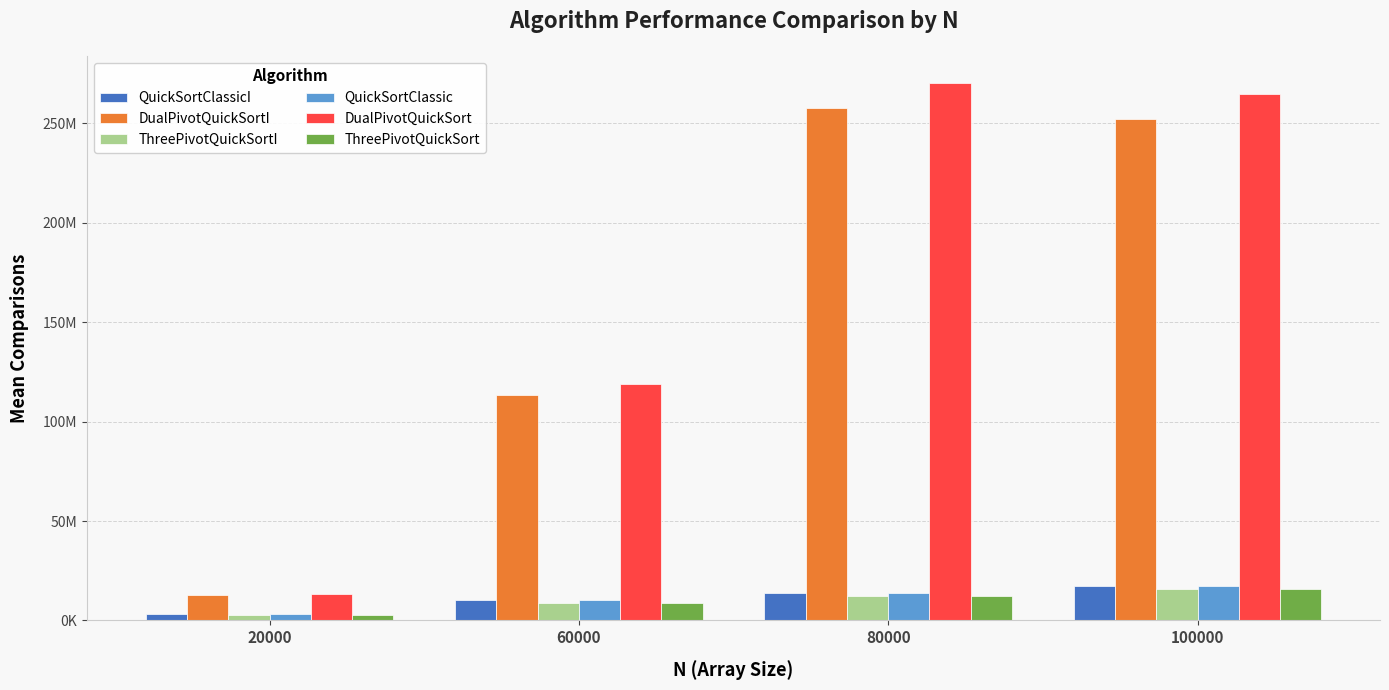

At 60000, list the series in order from smallest to largest.

ThreePivotQuickSortI, ThreePivotQuickSort, QuickSortClassicI, QuickSortClassic, DualPivotQuickSortI, DualPivotQuickSort